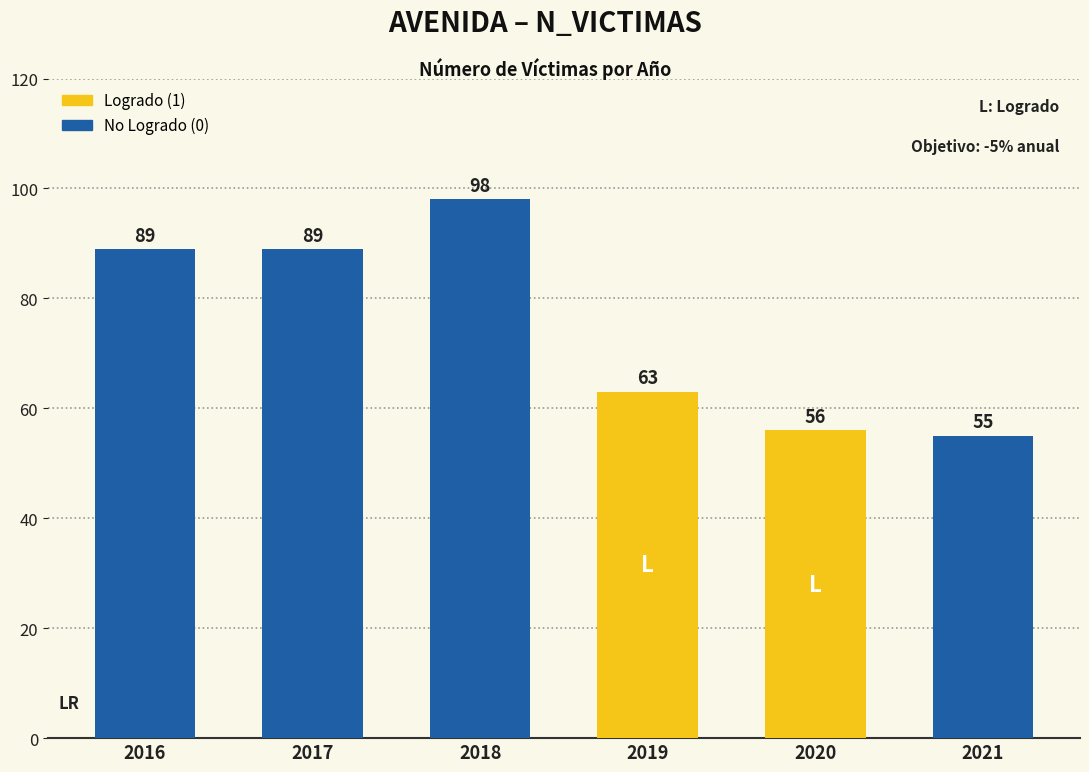

Reading left to right, what are all the values shown in this chart?

2016=89	2017=89	2018=98	2019=63	2020=56	2021=55